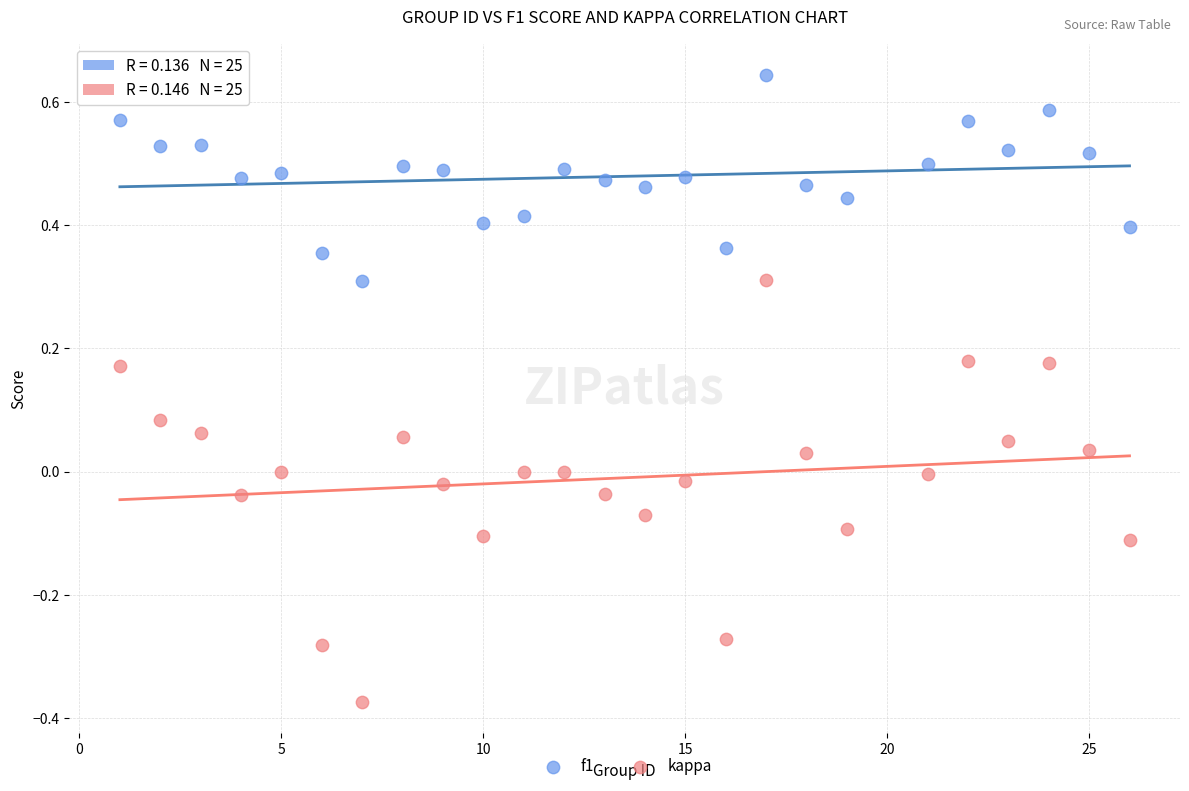

Which series has the largest Y range (max minus min)?

kappa